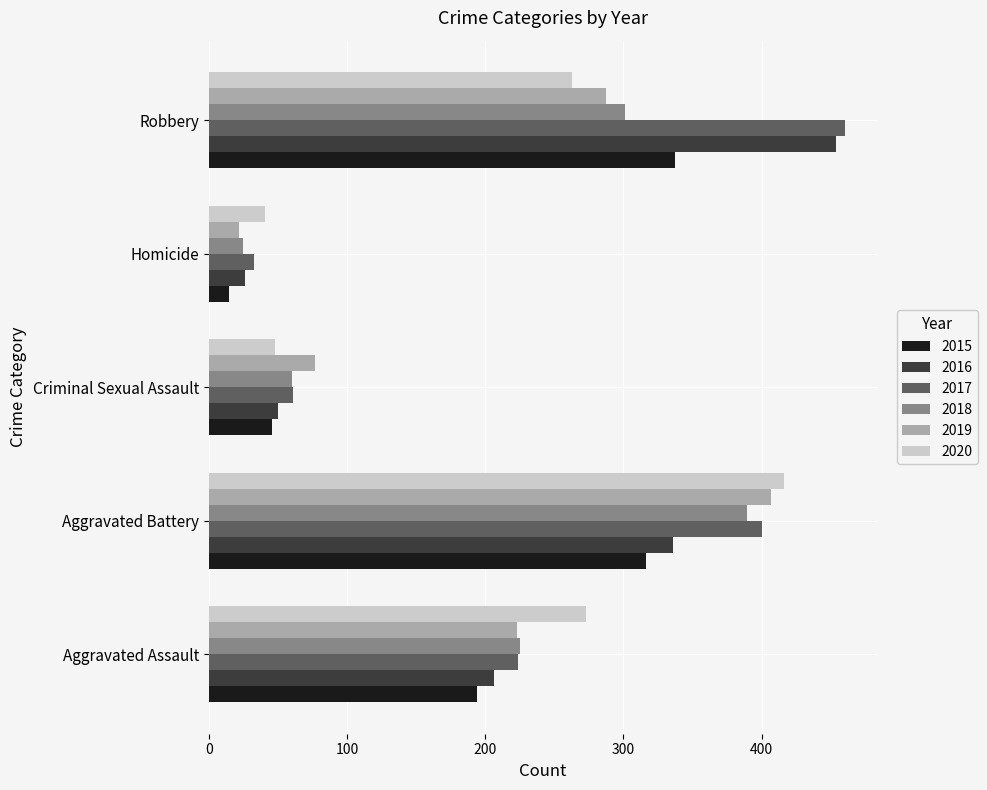

The 2020 series shows 48 at Criminal Sexual Assault. True or false?

True